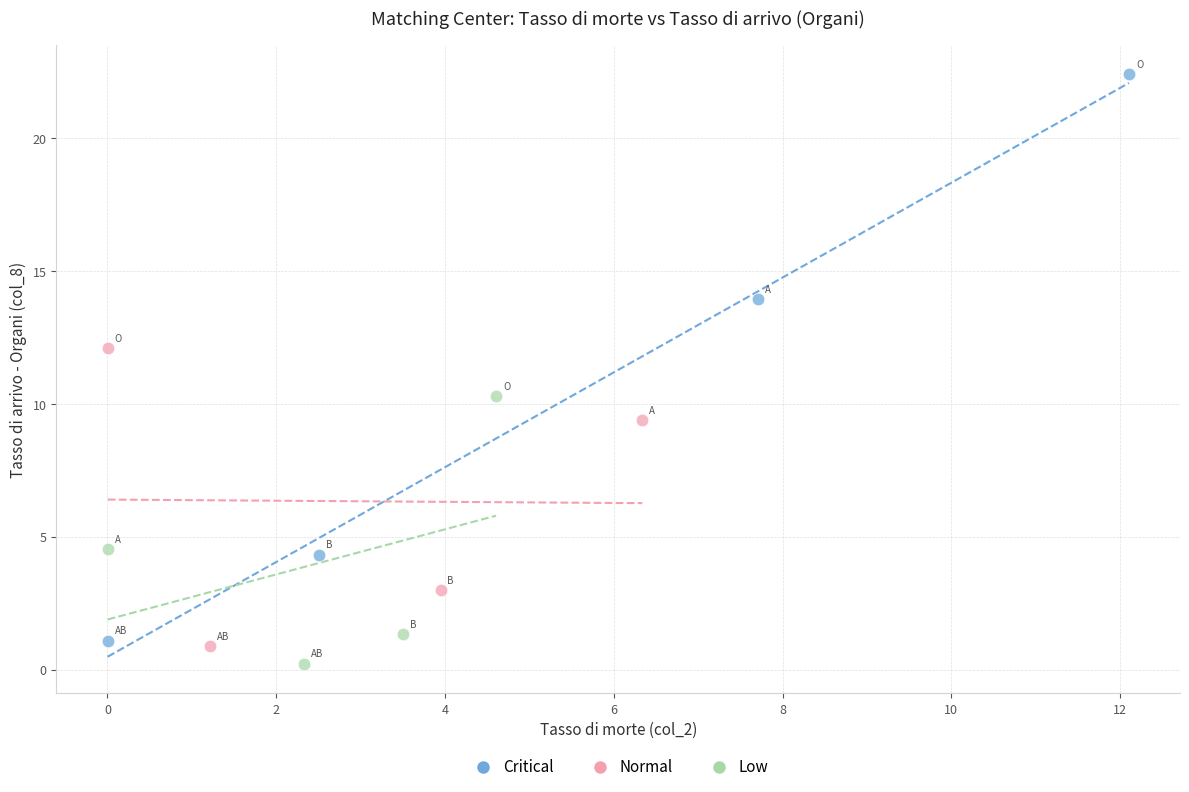

What are all the series names shown in the legend?

Critical, Normal, Low